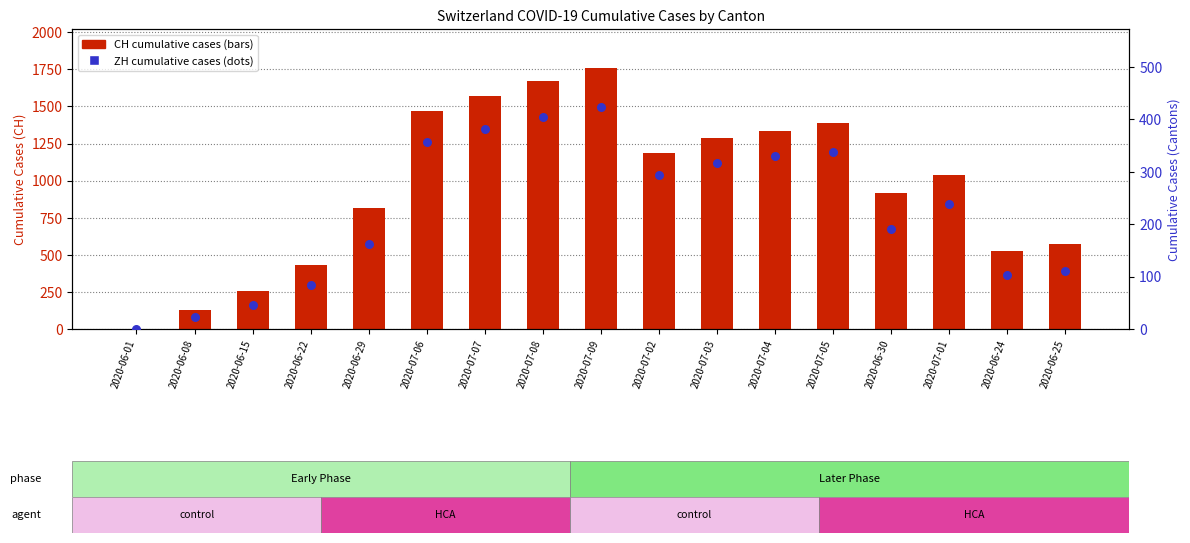

Which series has the largest Y range (max minus min)?

CH (total)